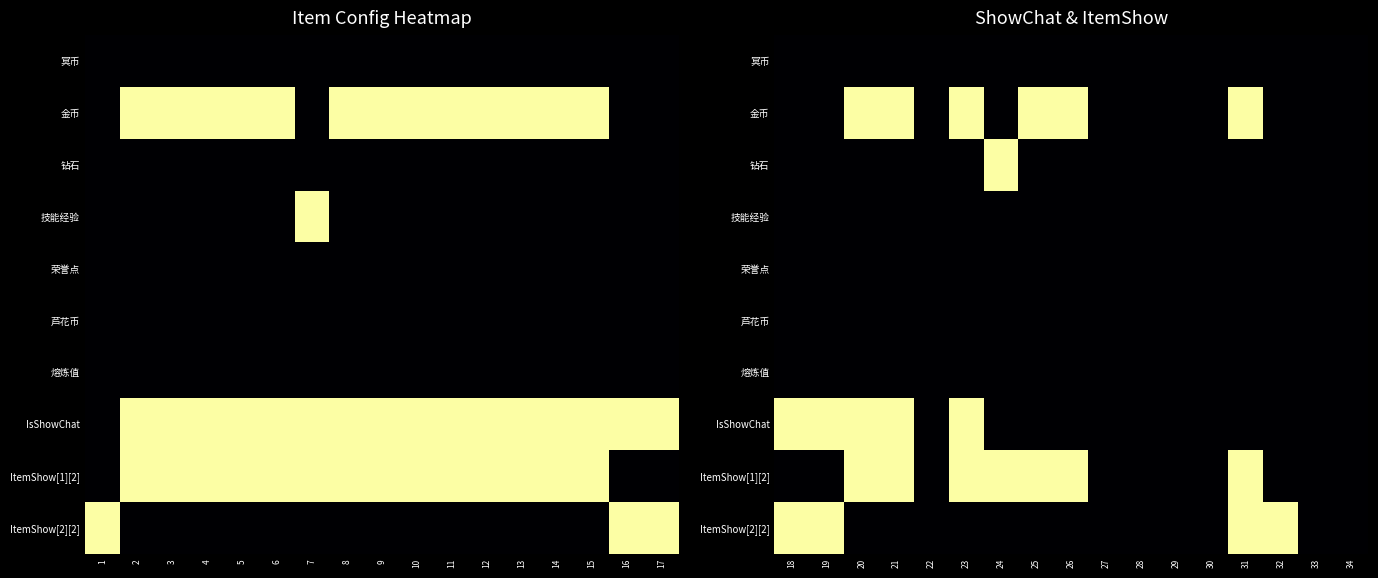

Between 14 and 5, which is larger?

14